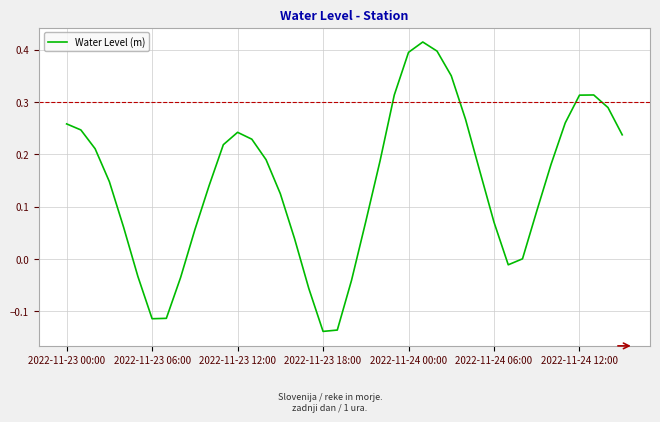

How many lines are shown in the chart?

1